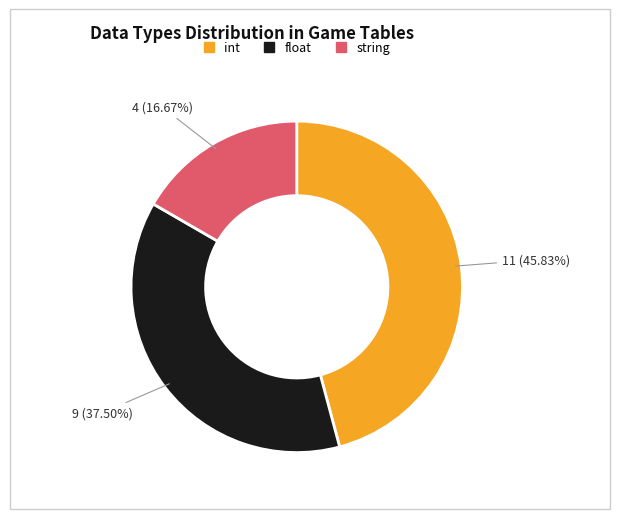

What percentage is NOT represented by string?

83.3%